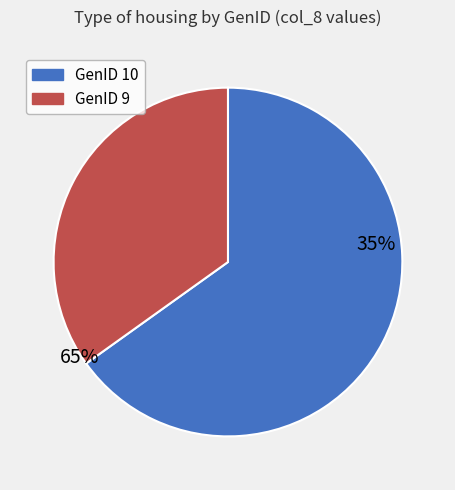

Which category has the biggest portion of the pie?

GenID 10